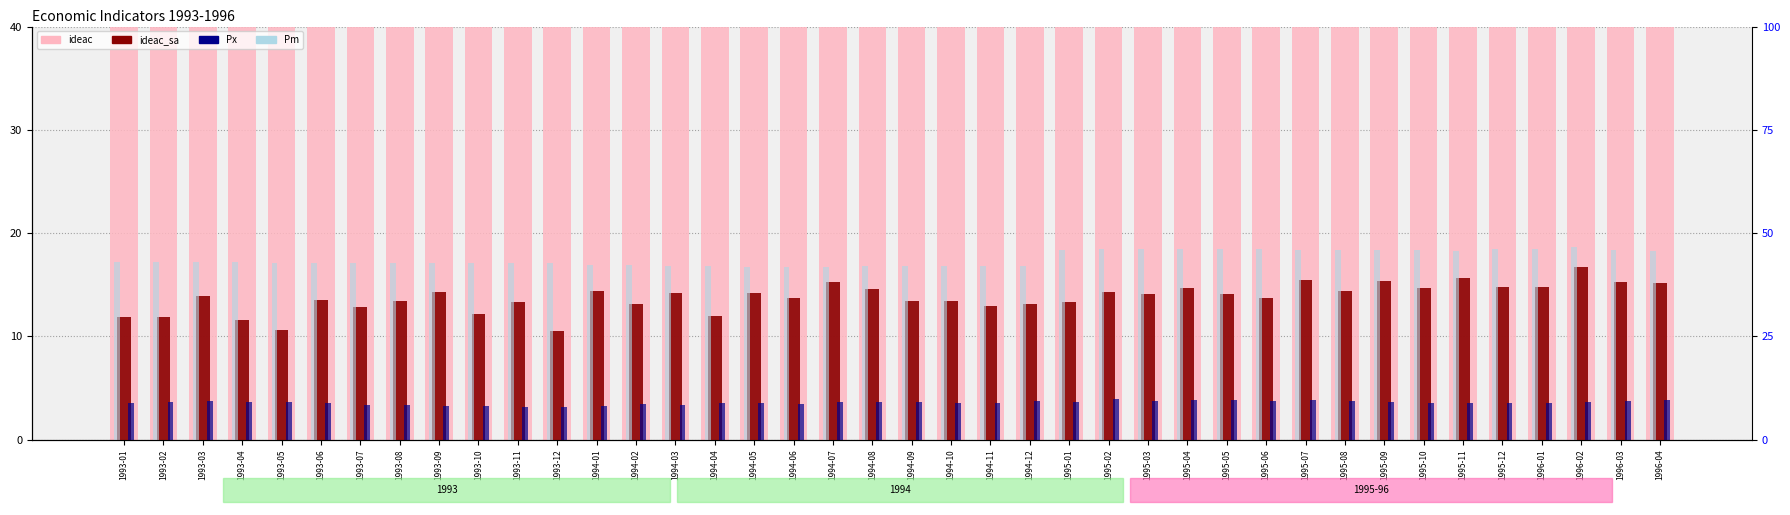

What is the highest value of the ideac series?

64.8